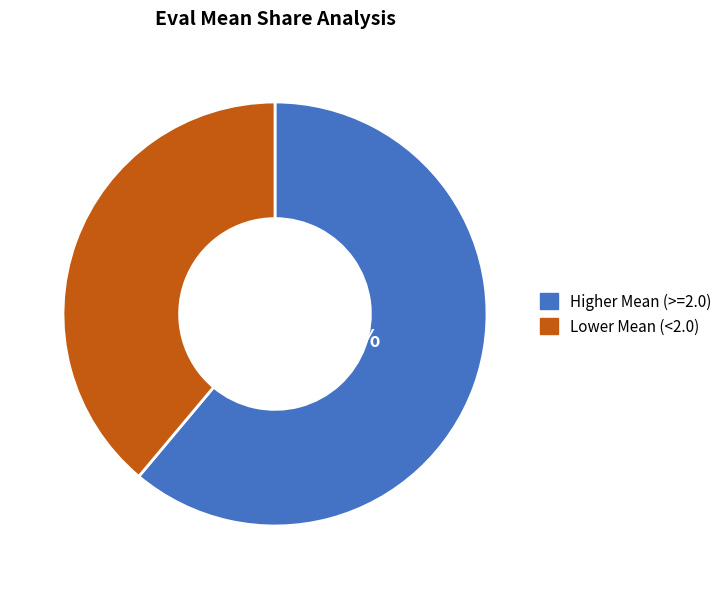

Is there any slice that represents more than half of the pie?

Yes